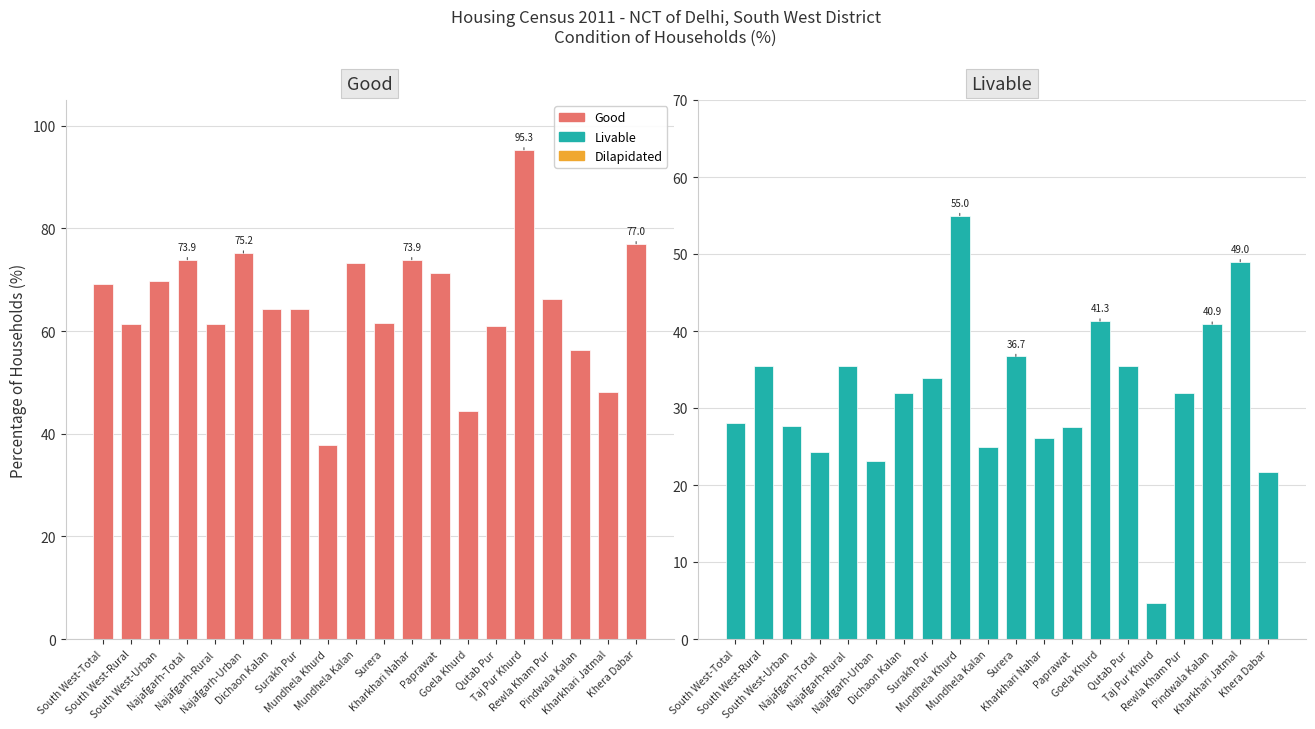

Is the value of Livable at Najafgarh-Urban greater than the value of Good at Mundhela Khurd?

No